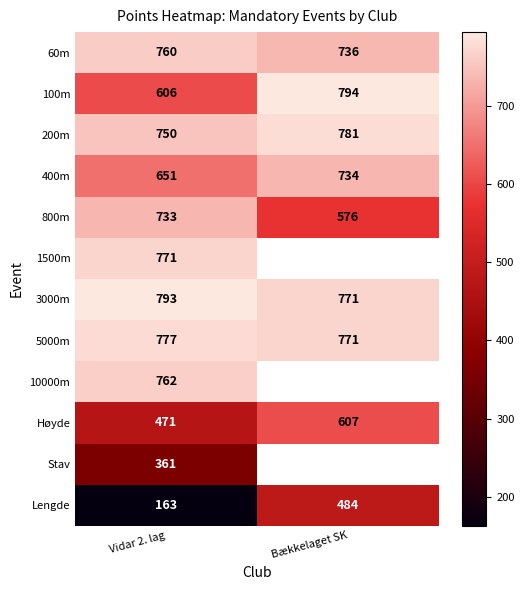

Count the number of categories in the chart.

2